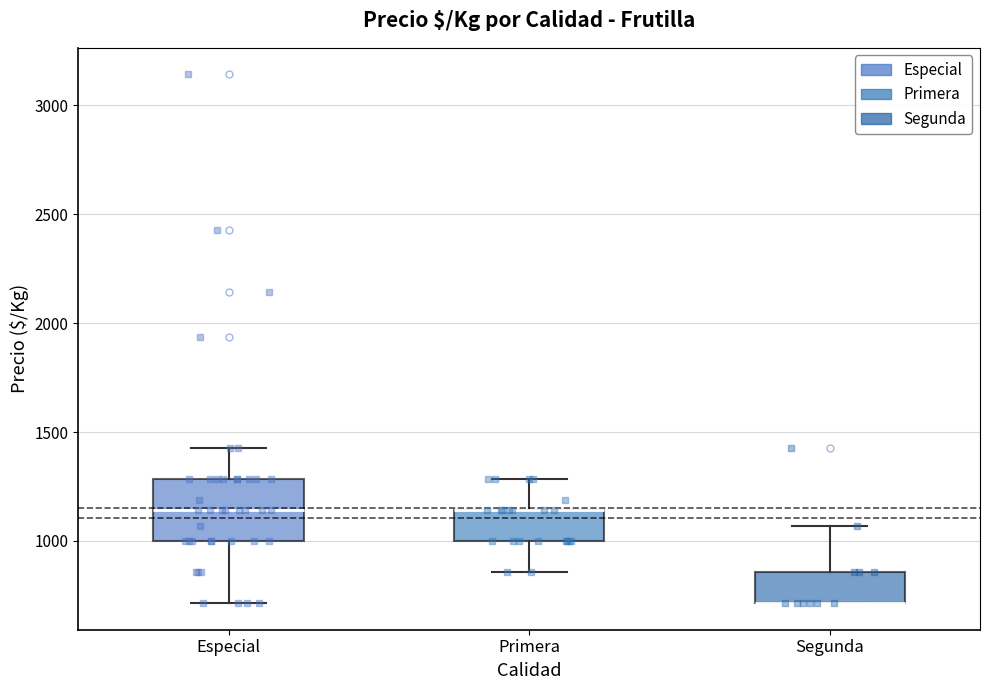

Which box is the tallest, from its lower edge to its upper edge?

Especial